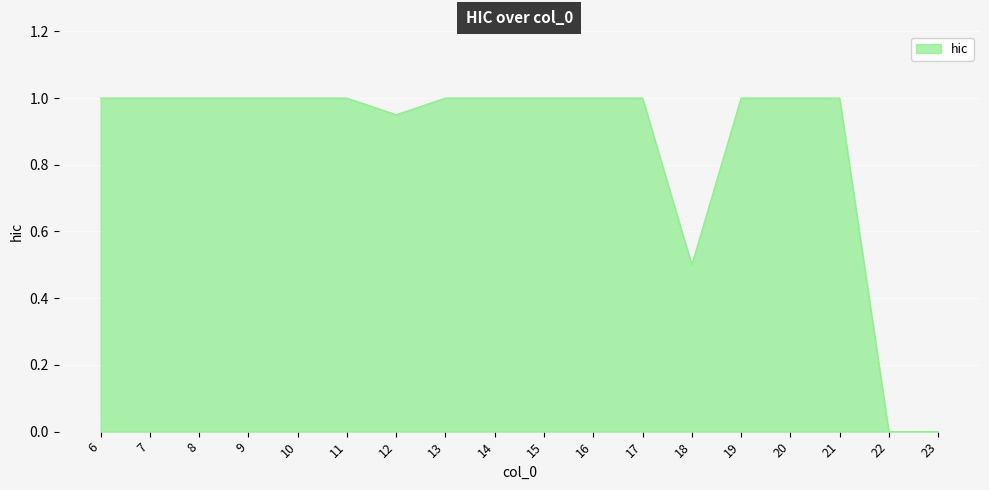

What is the ratio of the value at 11 to the value at 17?

1.0